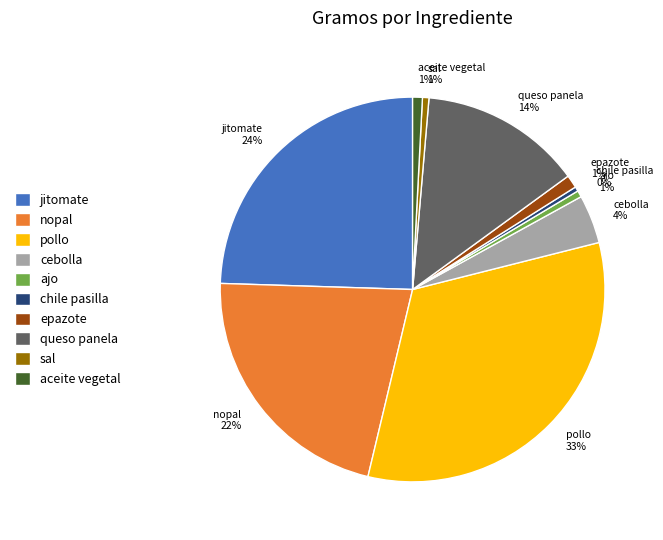

Is it true that ajo is 1% of the pie?

True